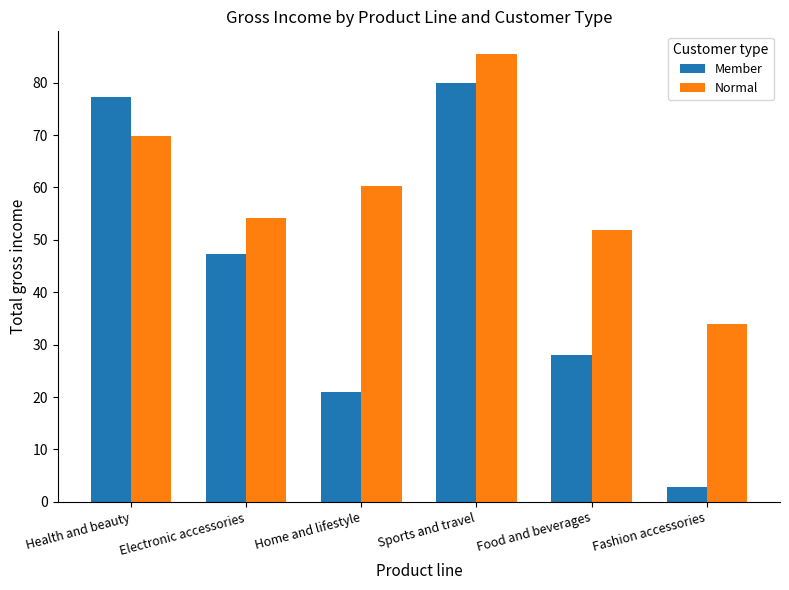

Which series has the largest range (max minus min)?

Member